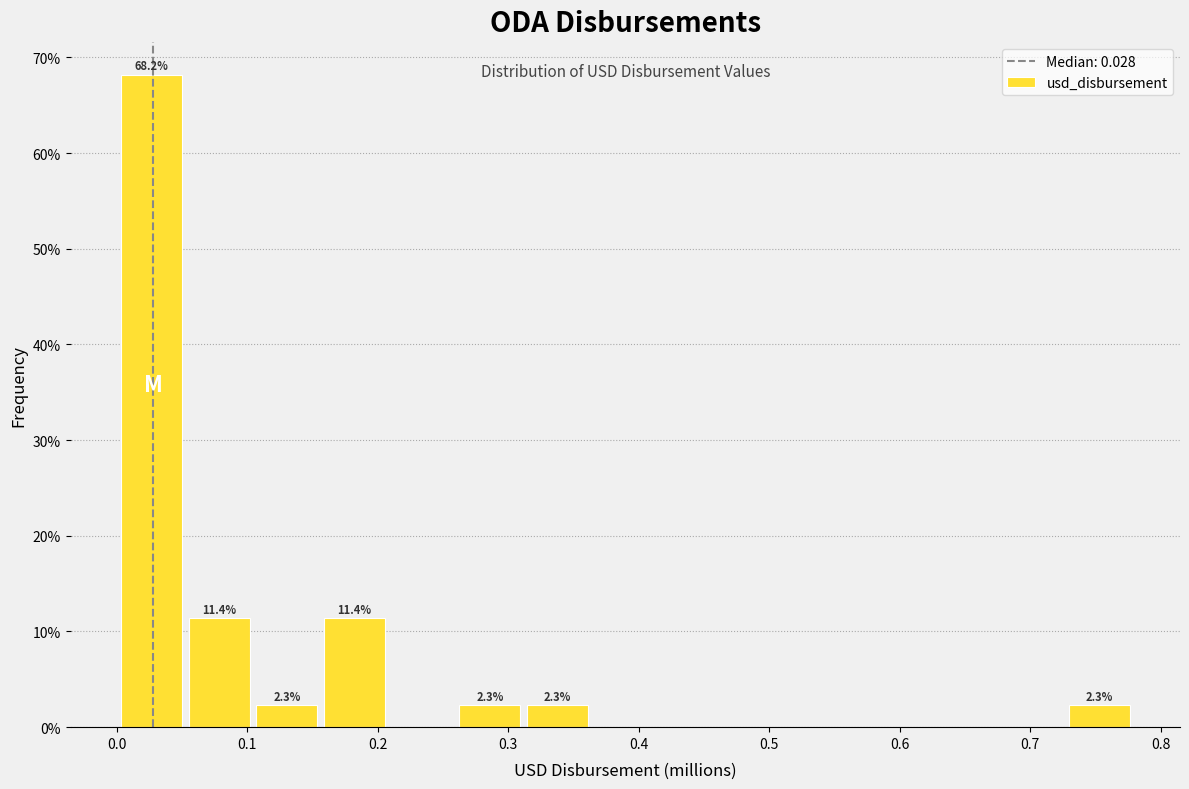

Which range on the x-axis has the tallest bar?

0.00 to 0.05